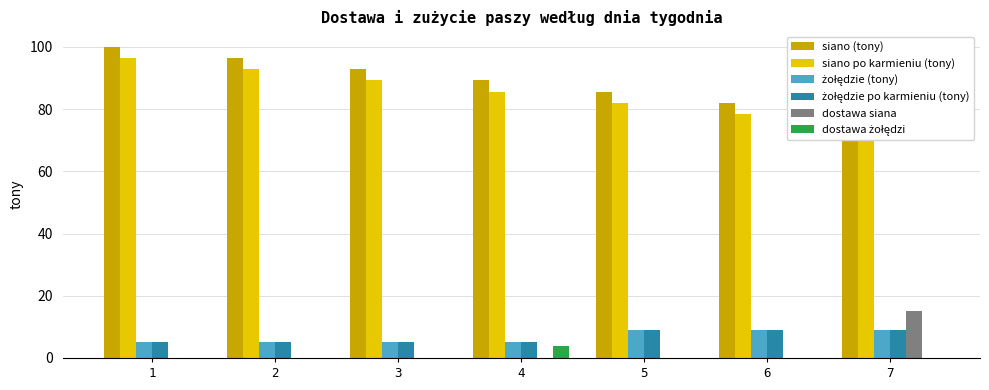

What are all the series names shown in the legend?

siano (tony), siano po karmieniu (tony), żołędzie (tony), żołędzie po karmieniu (tony), dostawa siana, dostawa żołędzi